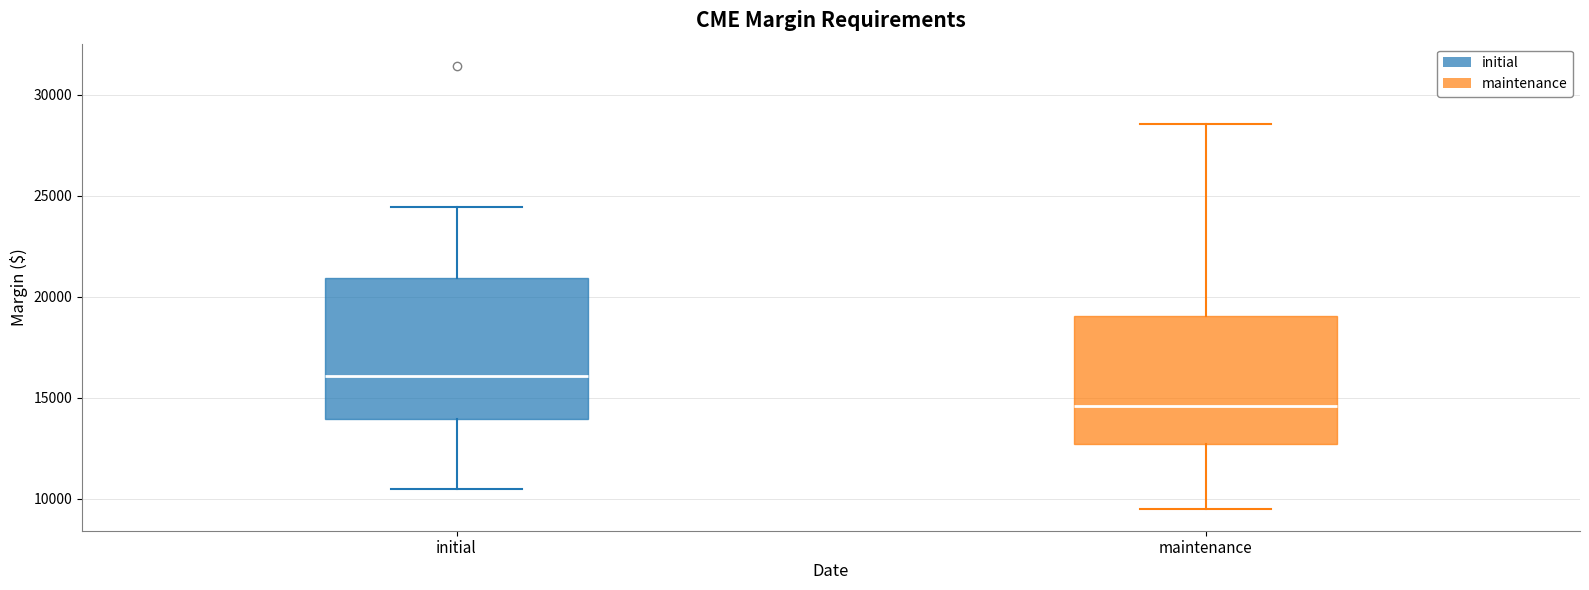

Which box has the highest median line?

initial